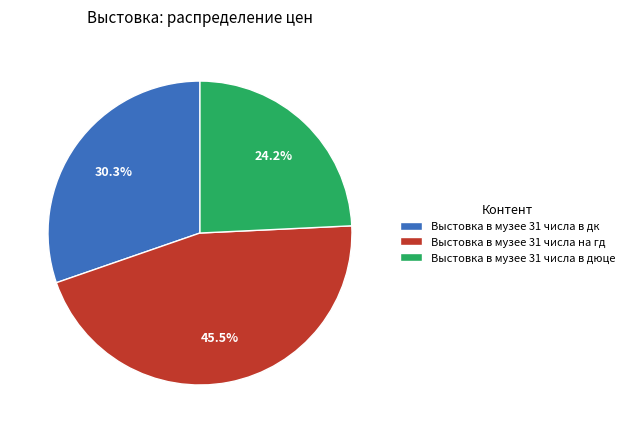

Rank the categories by value from highest to lowest.

Выстовка в музее 31 числа на гд, Выстовка в музее 31 числа в дк, Выстовка в музее 31 числа в дюце